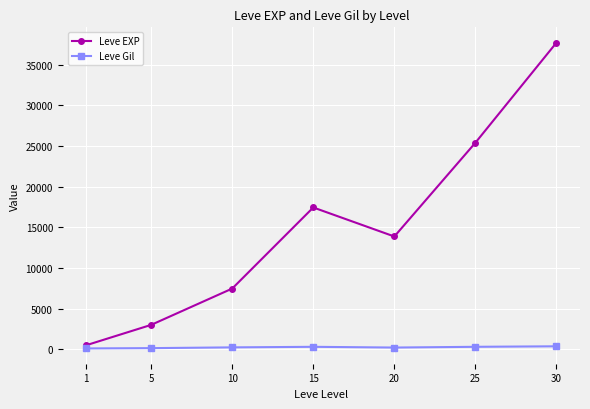

Which series has the largest total across all categories?

Leve EXP